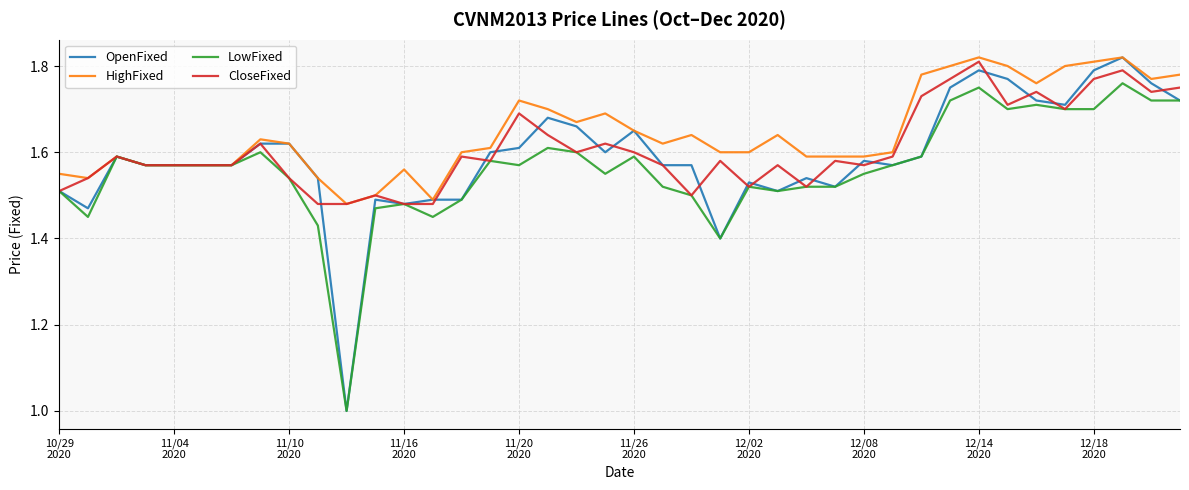

What is the lowest value of the LowFixed series?

1.0